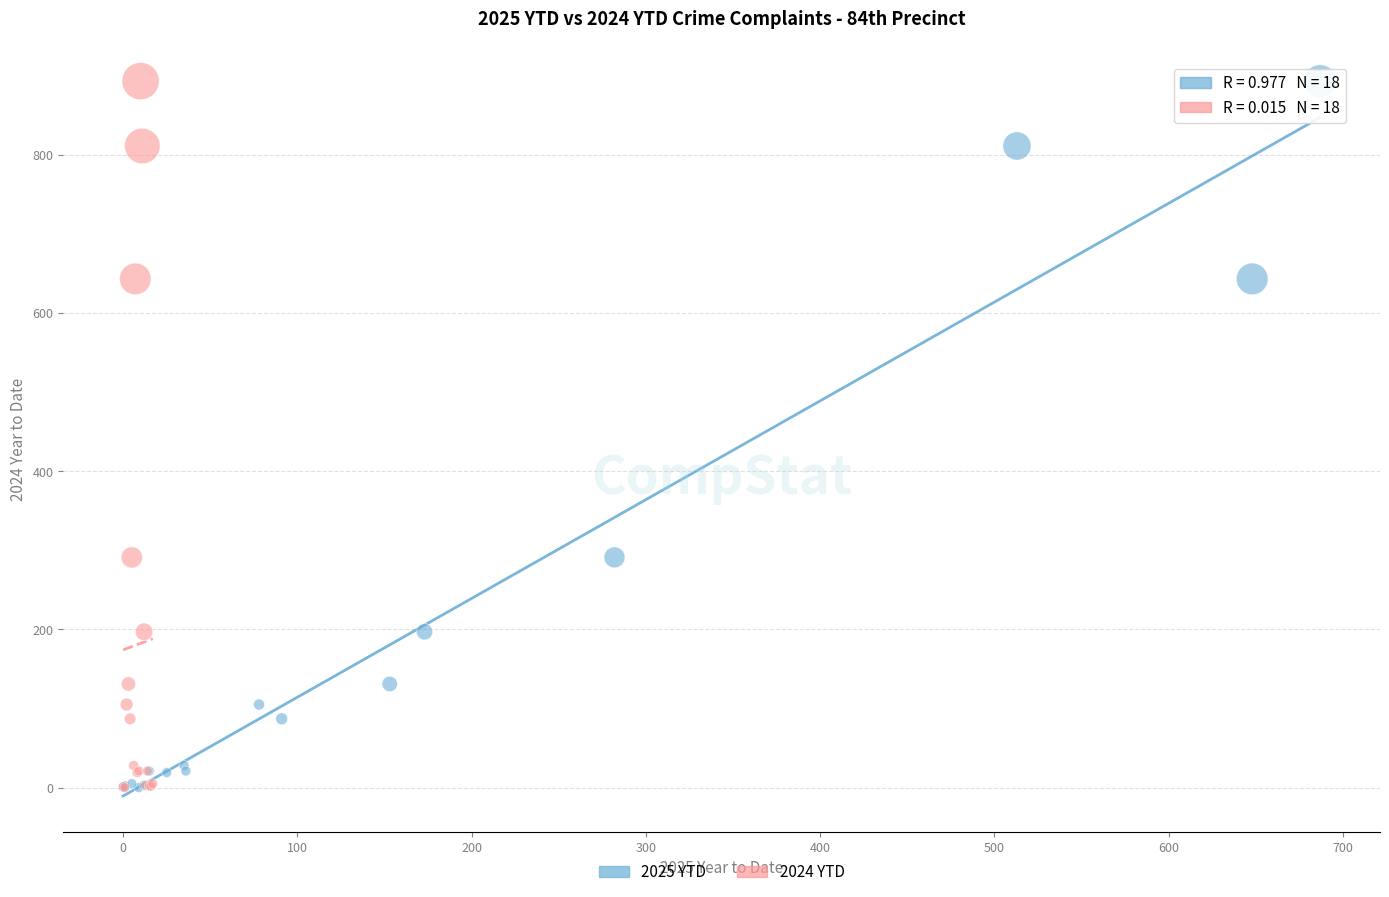

What are all the series names shown in the legend?

2025 YTD, 2024 YTD